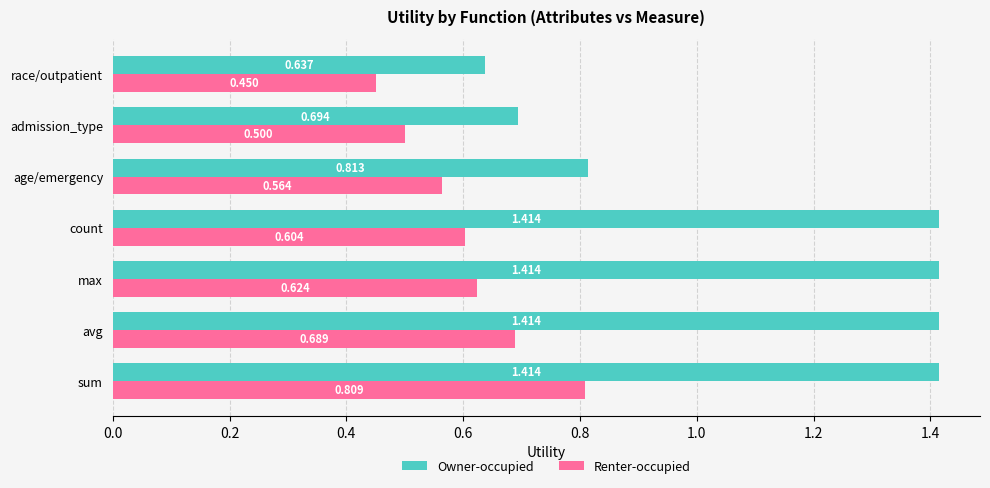

Where is Renter-occupied nearest to the value 0?

race/outpatient